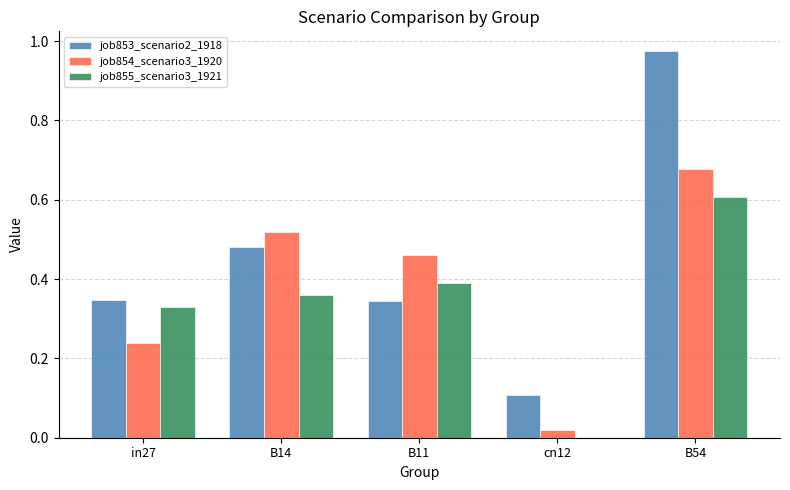

What is the sum of all job854_scenario3_1920 values?

1.9